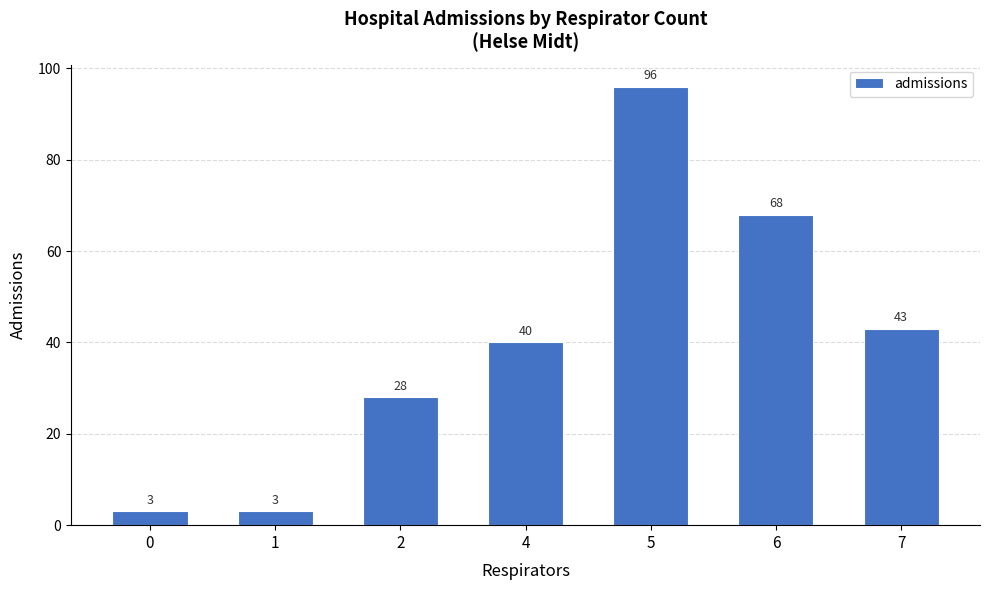

Count the values in the range 3 to 68.

6